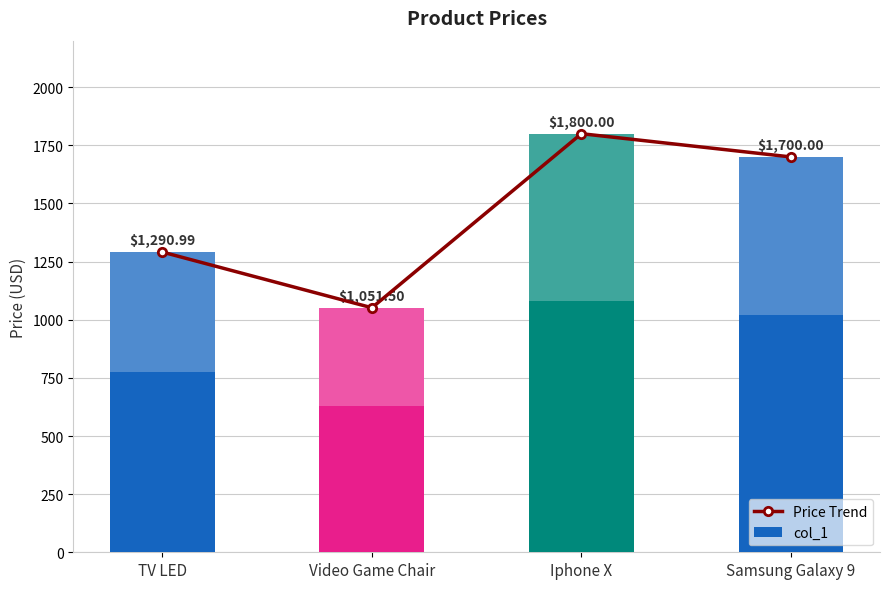

What is the average value of the Price Trend series?

1460.6